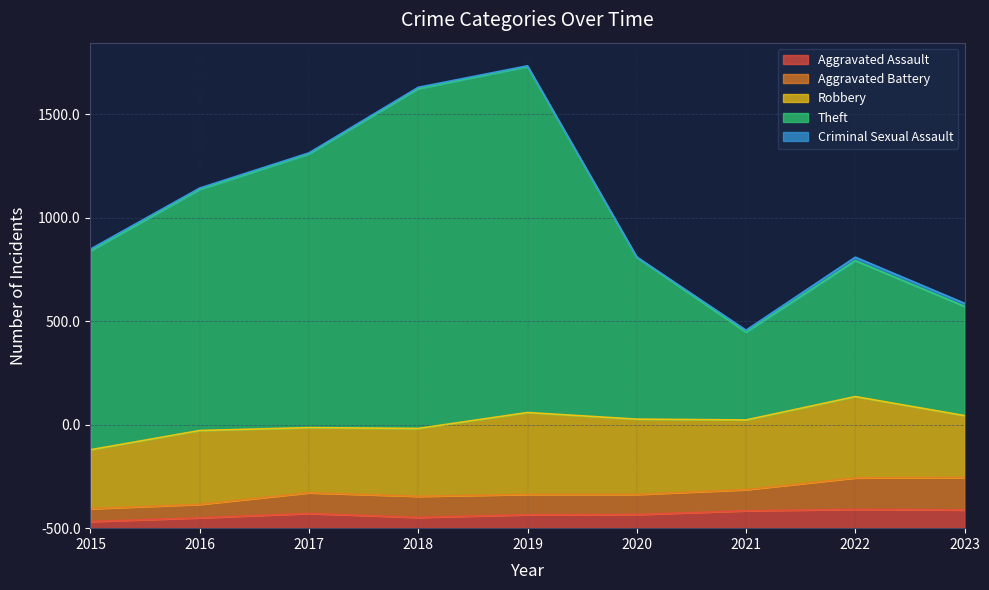

What is the value of the Aggravated Assault point at the 2nd from the left?

50